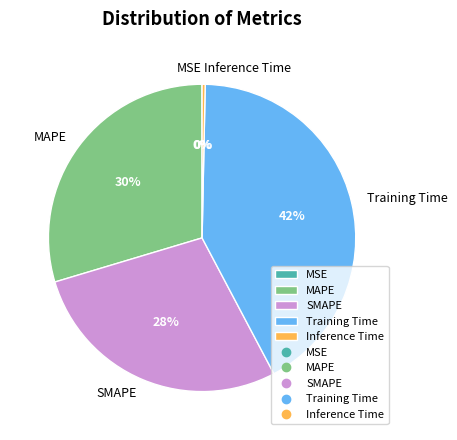

True or false: MAPE accounts for 43% of the total.

False